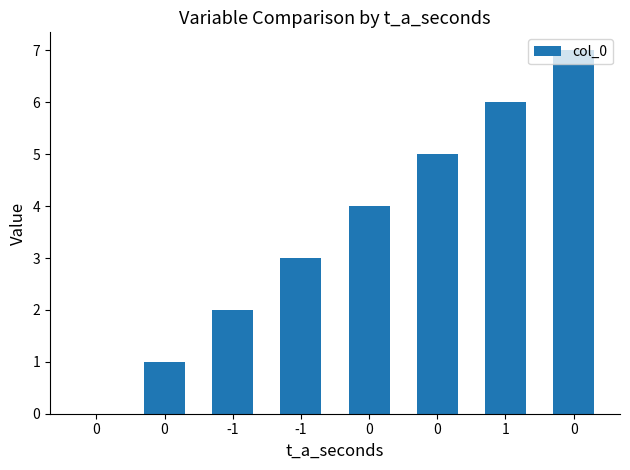

How many data points does each series have?

8